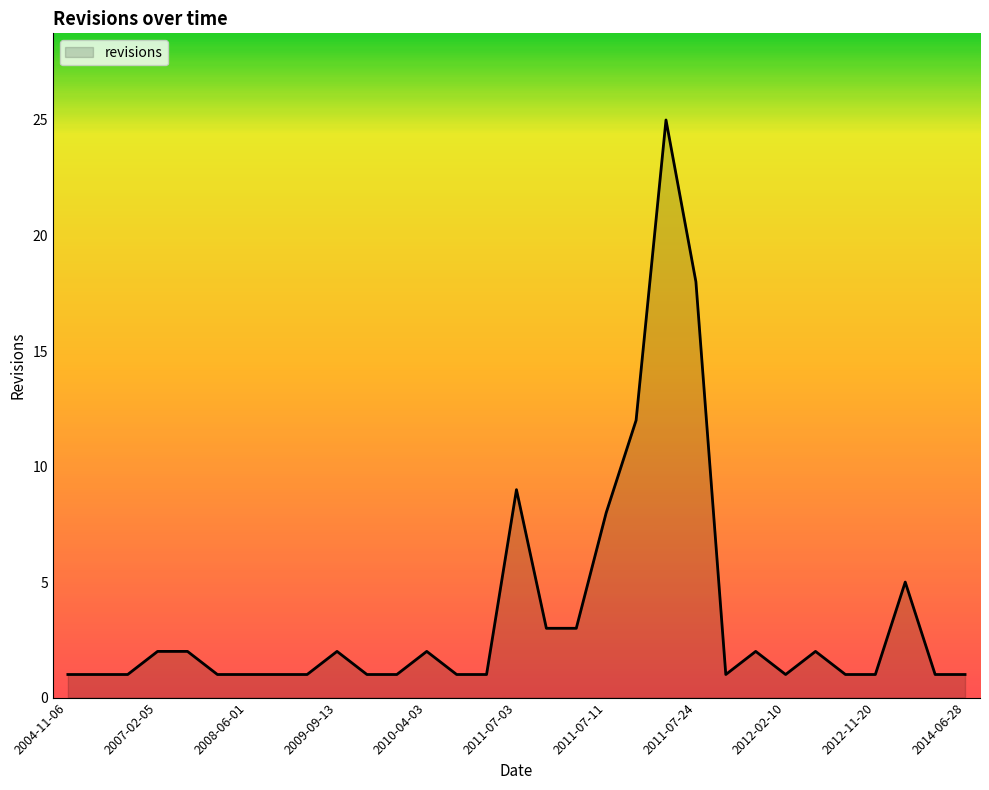

What is the greatest value displayed?

25